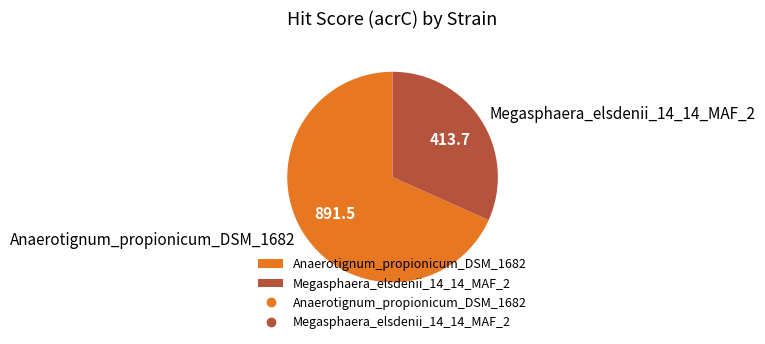

The Megasphaera_elsdenii_14_14_MAF_2 slice represents 25% of the pie. True or false?

False